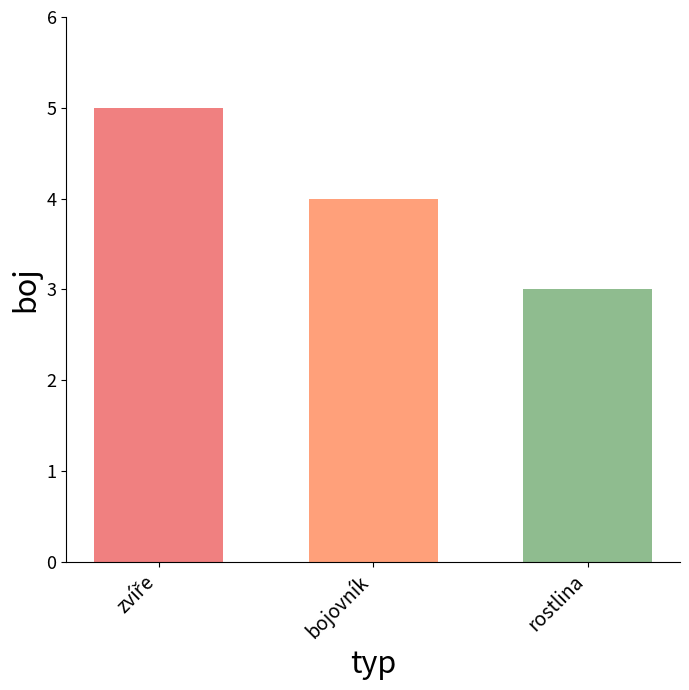

What is the label of the 3rd bar from the left?

rostlina